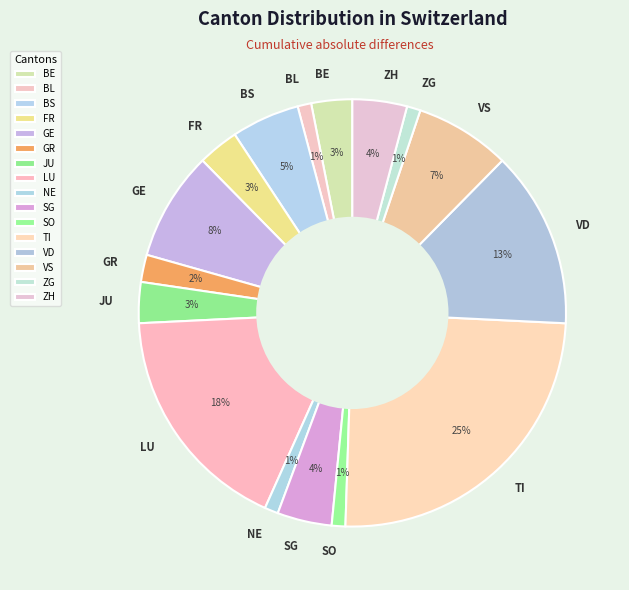

What is the largest slice in the pie chart?

TI